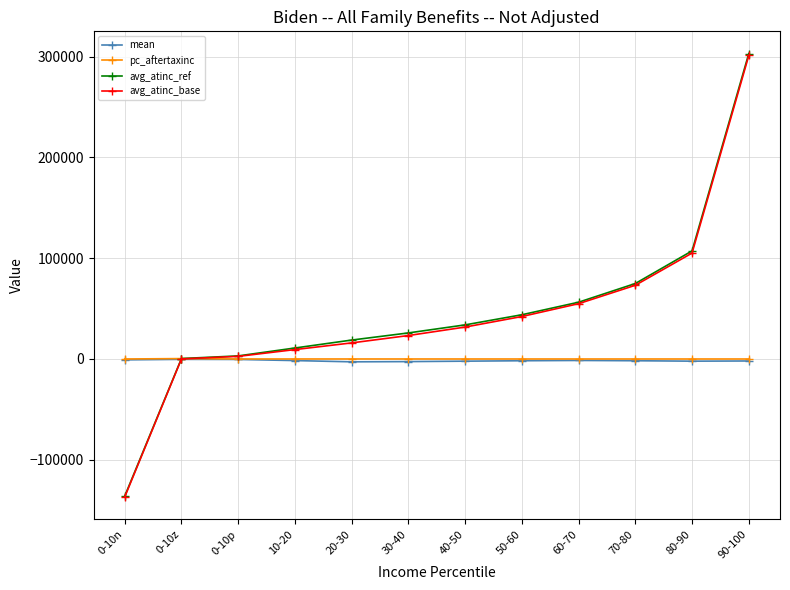

What is the highest value of the avg_atinc_ref series?

303082.0